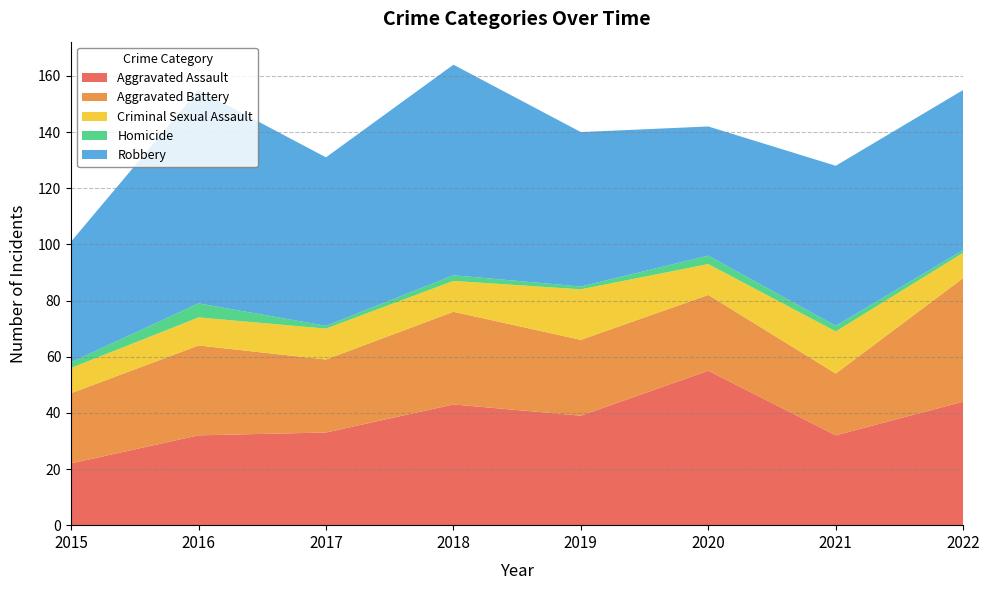

Reading left to right, what are all the values shown in this chart?

Aggravated Assault: 2015=22	2016=32	2017=33	2018=43	2019=39	2020=55	2021=32	2022=44
Aggravated Battery: 2015=25	2016=32	2017=26	2018=33	2019=27	2020=27	2021=22	2022=44
Criminal Sexual Assault: 2015=9	2016=10	2017=11	2018=11	2019=18	2020=11	2021=15	2022=9
Homicide: 2015=2	2016=5	2017=1	2018=2	2019=1	2020=3	2021=2	2022=1
Robbery: 2015=43	2016=76	2017=60	2018=75	2019=55	2020=46	2021=57	2022=57